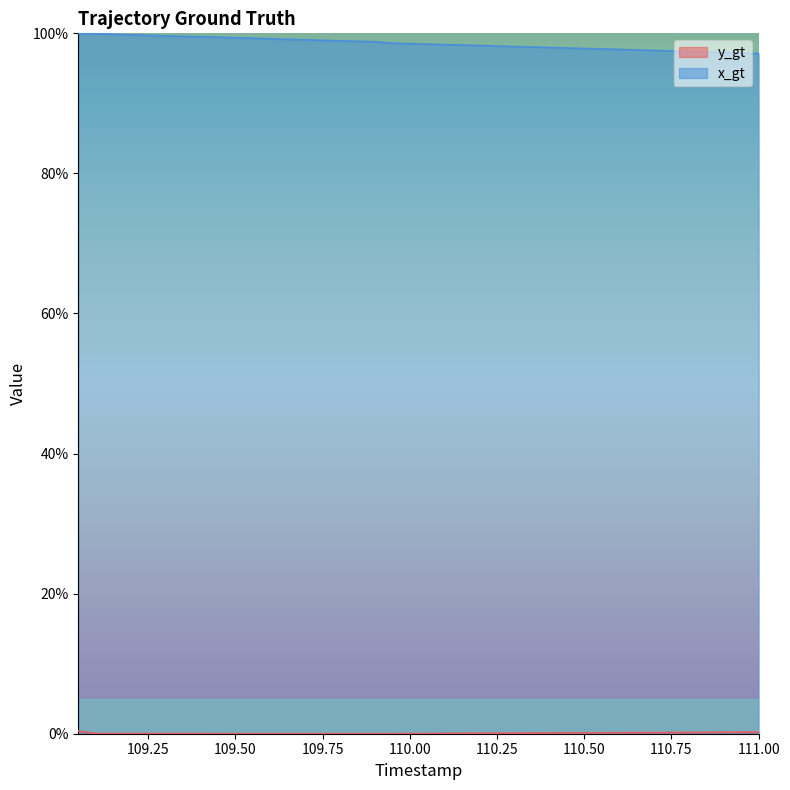

At 110.75, list the series in order from smallest to largest.

y_gt, x_gt